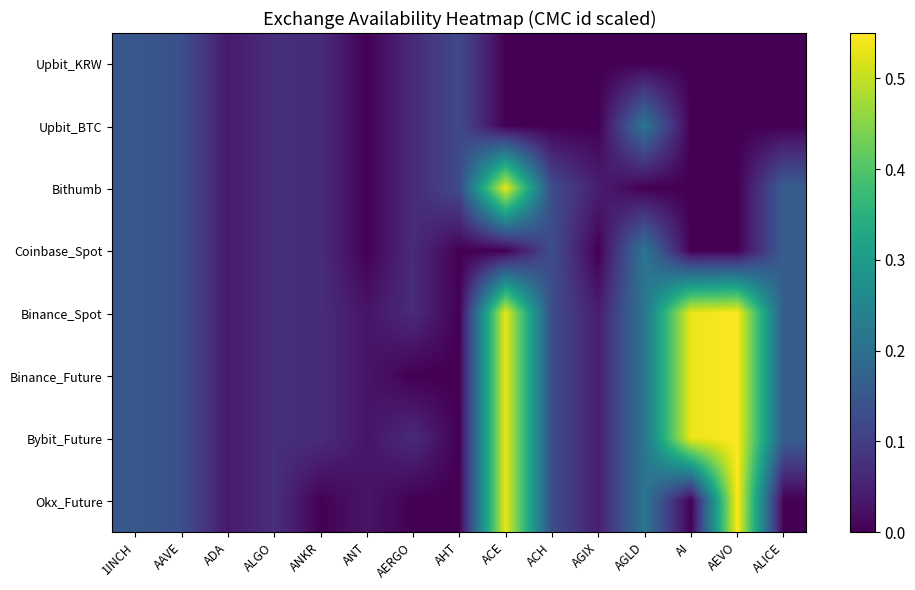

Reading left to right, extract all data points from this chart.

Upbit_KRW: 1INCH=0.2	AAVE=0.1	ADA=0.0	ALGO=0.1	ANKR=0.1	ANT=0.0	AERGO=0.1	AHT=0.1	ACE=0.0	ACH=0.0	AGIX=0.0	AGLD=0.0	AI=0.0	AEVO=0.0	ALICE=0.0
Upbit_BTC: 1INCH=0.2	AAVE=0.1	ADA=0.0	ALGO=0.1	ANKR=0.1	ANT=0.0	AERGO=0.1	AHT=0.1	ACE=0.0	ACH=0.0	AGIX=0.0	AGLD=0.2	AI=0.0	AEVO=0.0	ALICE=0.0
Bithumb: 1INCH=0.2	AAVE=0.1	ADA=0.0	ALGO=0.1	ANKR=0.1	ANT=0.0	AERGO=0.1	AHT=0.1	ACE=0.5	ACH=0.1	AGIX=0.0	AGLD=0.0	AI=0.0	AEVO=0.0	ALICE=0.2
Coinbase_Spot: 1INCH=0.2	AAVE=0.1	ADA=0.0	ALGO=0.1	ANKR=0.1	ANT=0.0	AERGO=0.1	AHT=0.0	ACE=0.0	ACH=0.1	AGIX=0.0	AGLD=0.2	AI=0.0	AEVO=0.0	ALICE=0.2
Binance_Spot: 1INCH=0.2	AAVE=0.1	ADA=0.0	ALGO=0.1	ANKR=0.1	ANT=0.0	AERGO=0.1	AHT=0.0	ACE=0.5	ACH=0.1	AGIX=0.0	AGLD=0.2	AI=0.5	AEVO=0.6	ALICE=0.2
Binance_Future: 1INCH=0.2	AAVE=0.1	ADA=0.0	ALGO=0.1	ANKR=0.1	ANT=0.0	AERGO=0.0	AHT=0.0	ACE=0.5	ACH=0.1	AGIX=0.0	AGLD=0.2	AI=0.5	AEVO=0.6	ALICE=0.2
Bybit_Future: 1INCH=0.2	AAVE=0.1	ADA=0.0	ALGO=0.1	ANKR=0.1	ANT=0.0	AERGO=0.1	AHT=0.0	ACE=0.5	ACH=0.1	AGIX=0.0	AGLD=0.2	AI=0.5	AEVO=0.6	ALICE=0.2
Okx_Future: 1INCH=0.2	AAVE=0.1	ADA=0.0	ALGO=0.1	ANKR=0.0	ANT=0.0	AERGO=0.0	AHT=0.0	ACE=0.5	ACH=0.1	AGIX=0.0	AGLD=0.2	AI=0.0	AEVO=0.6	ALICE=0.0